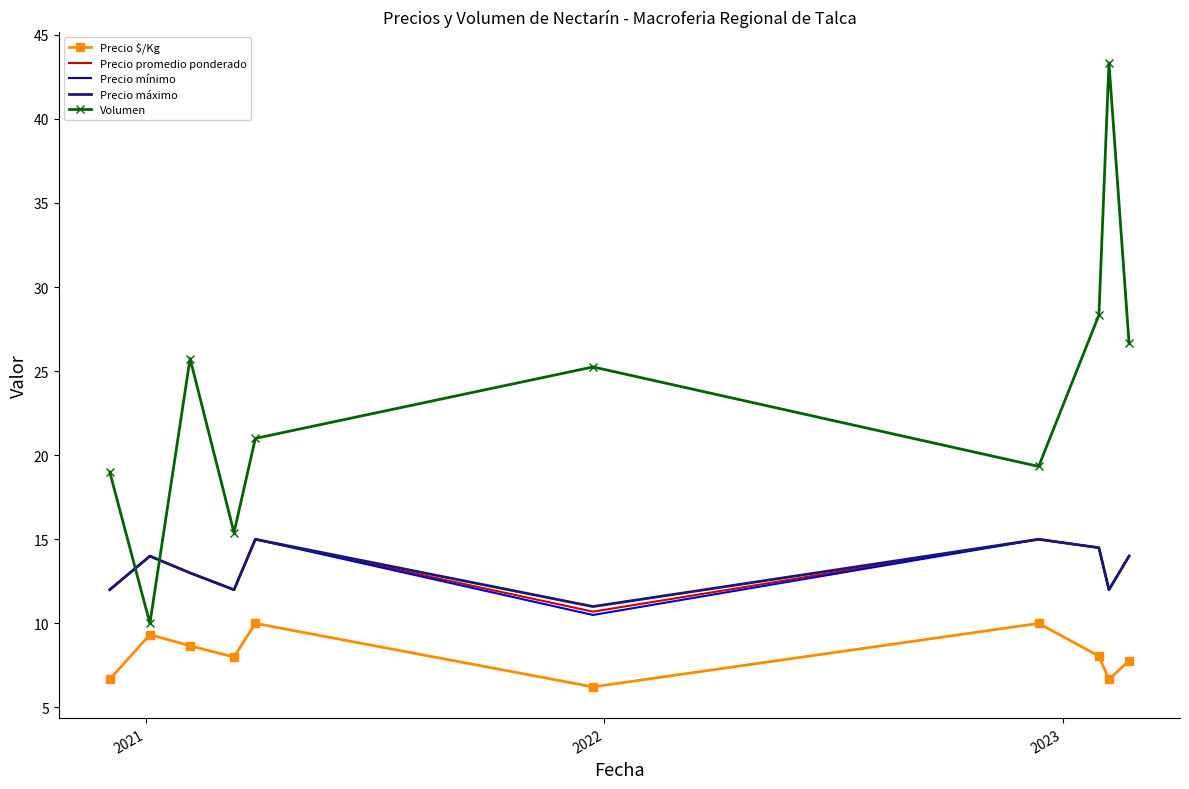

Which series has the largest total across all categories?

Volumen